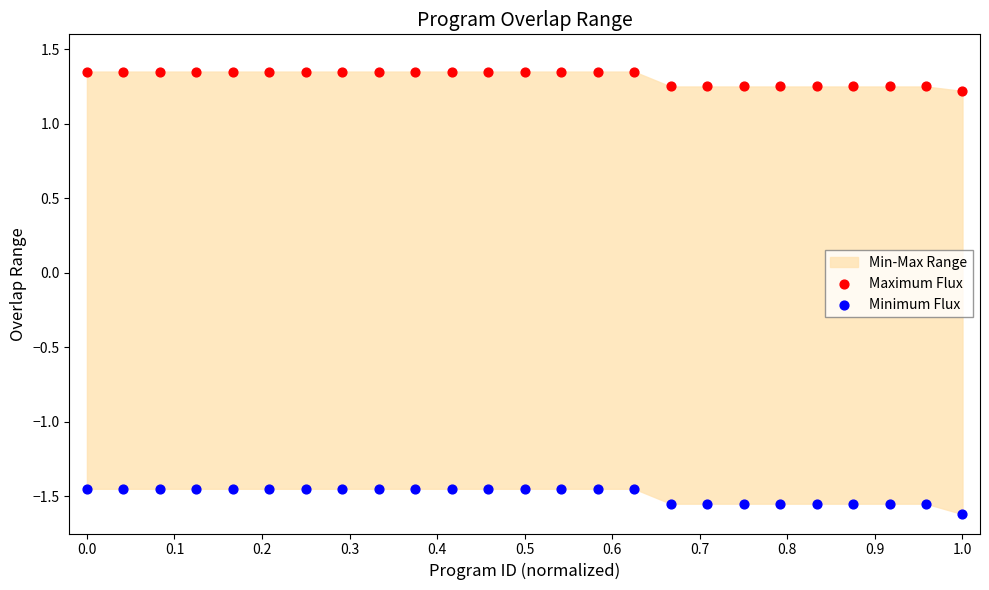

Which series reaches the maximum Y coordinate?

Maximum Flux